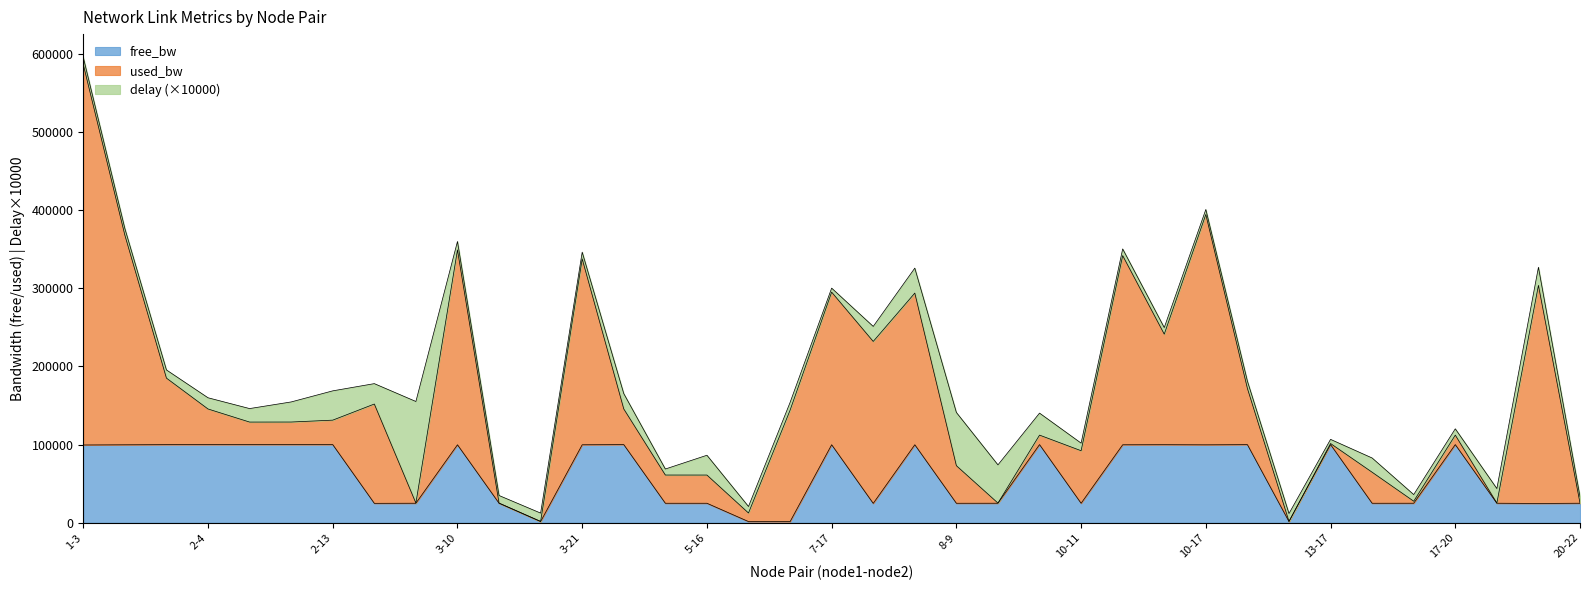

At which category is the sum across all series the highest?

1-3